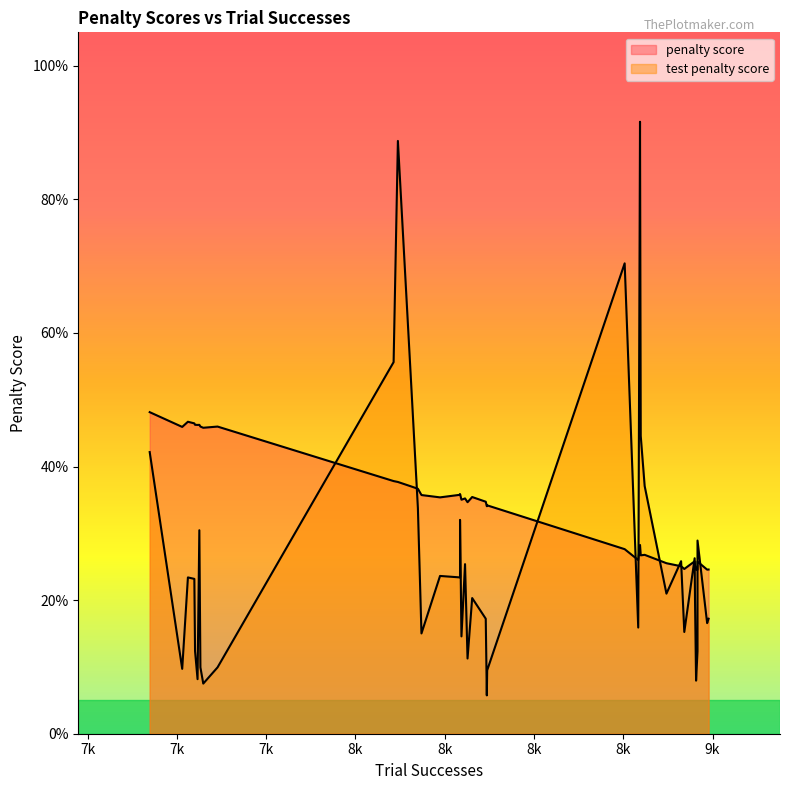

Which has a higher value, 8119 or 8951?

8119